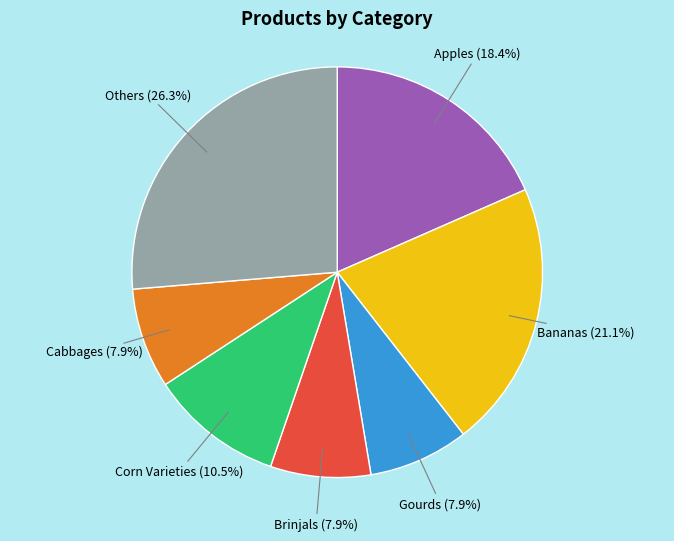

Does any single category account for the majority?

No